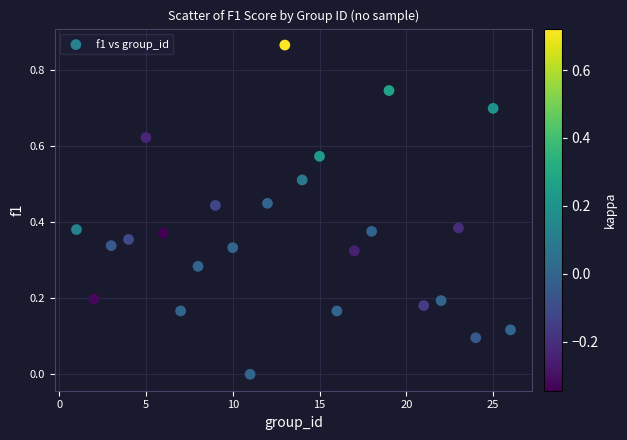

What is the range of X values (max minus min)?

25.0